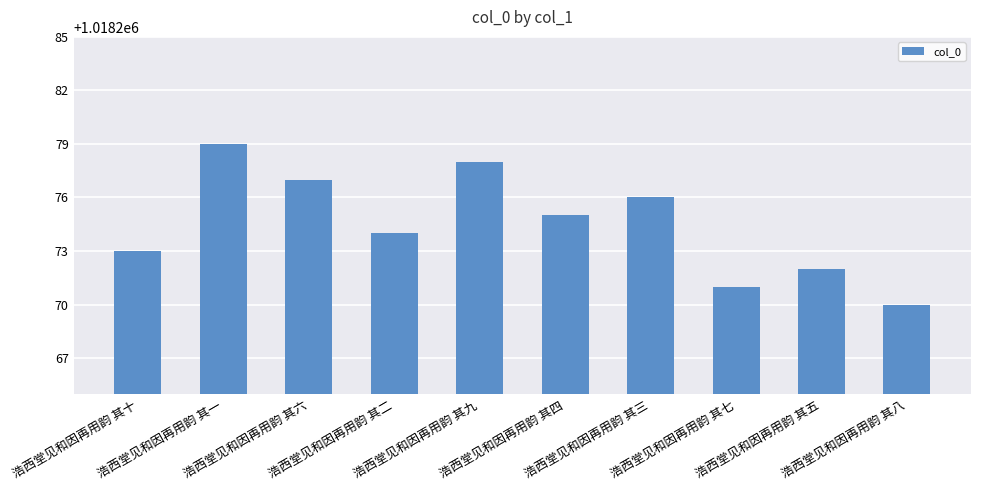

What is the greatest value displayed?

1018279